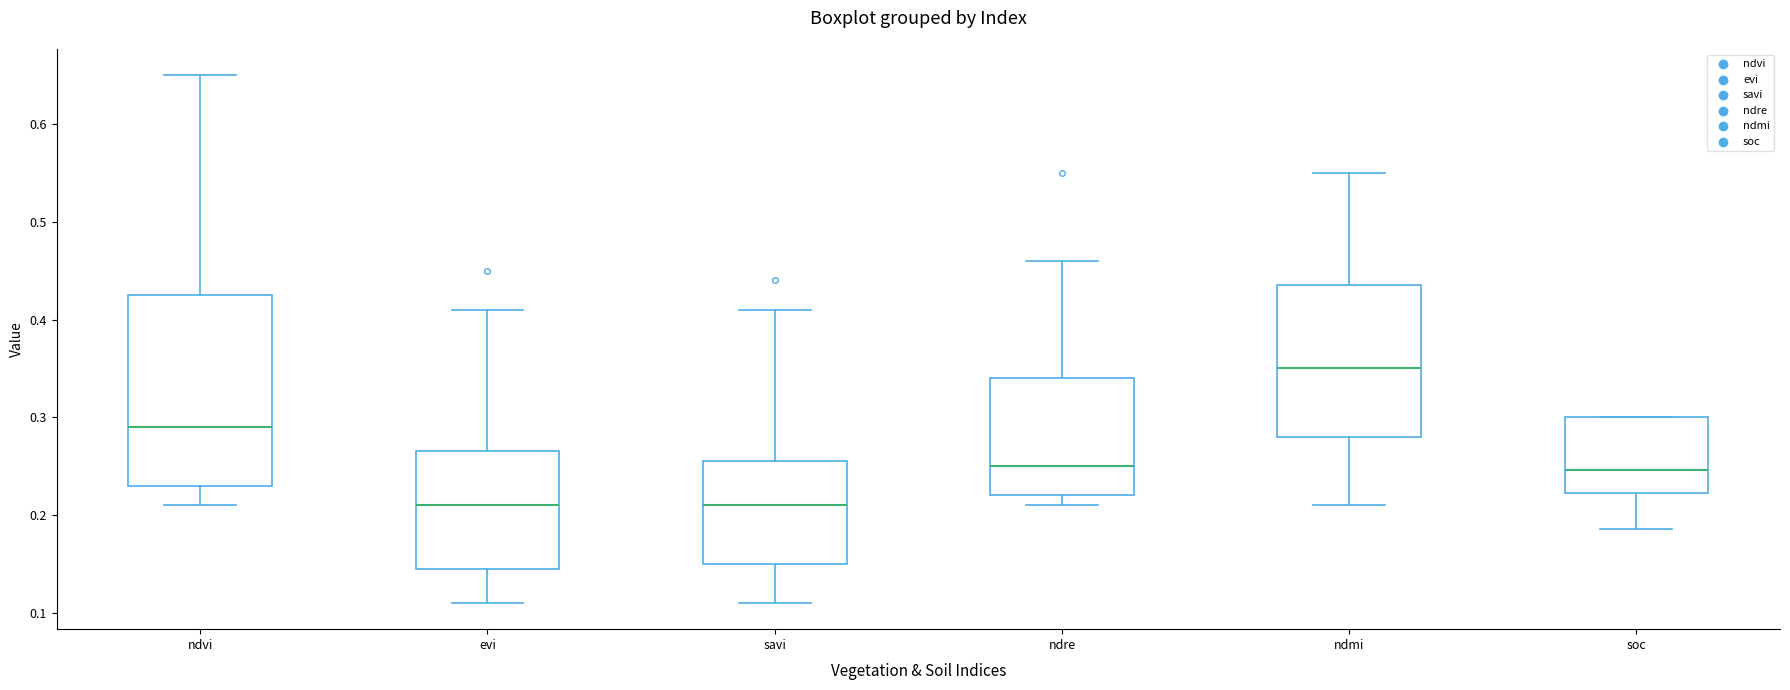

Comparing the boxes themselves (not the whiskers), which one is the tallest?

ndvi